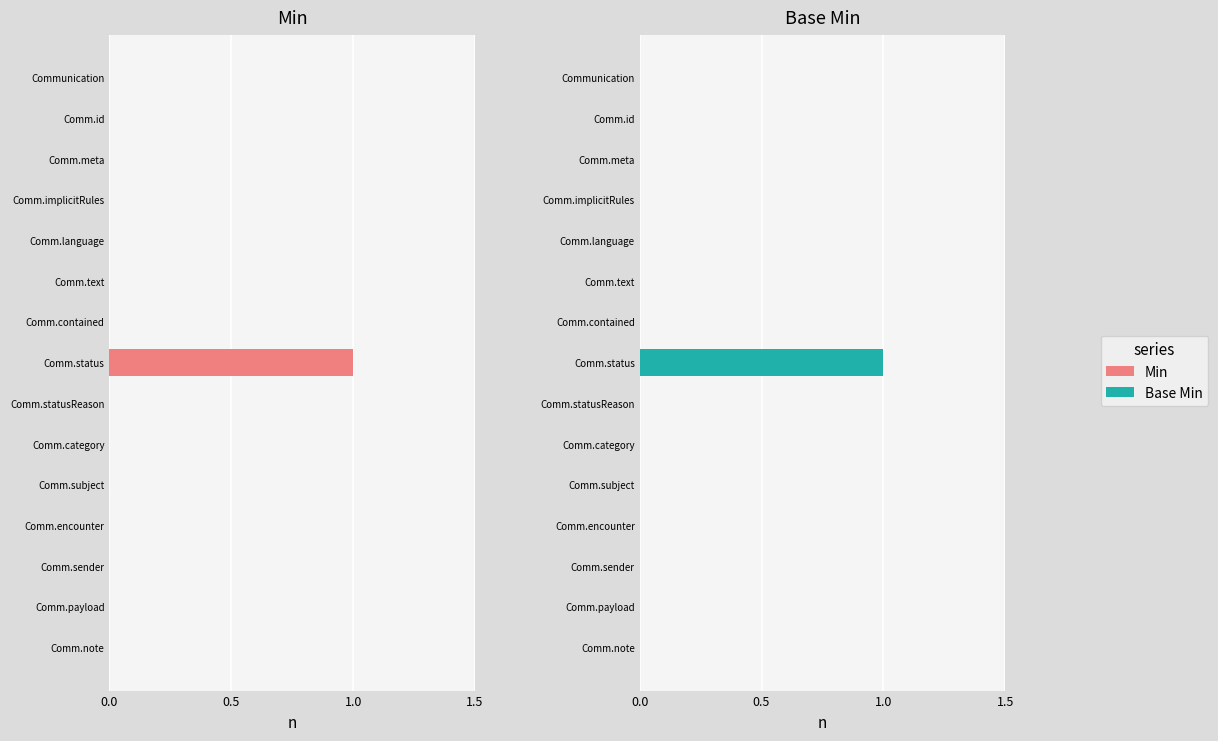

Which series has the largest total across all categories?

Min